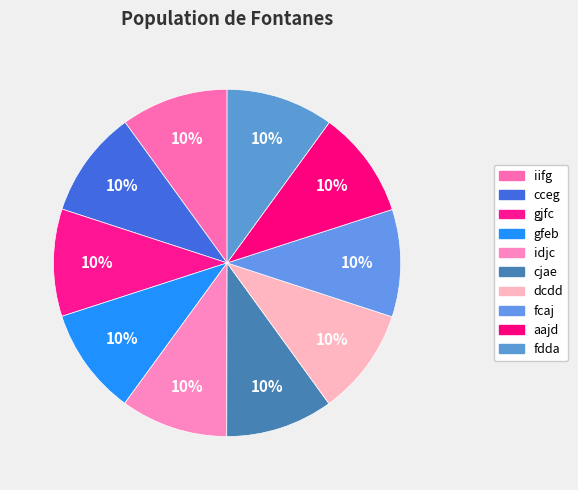

Count the number of slices in the pie.

10